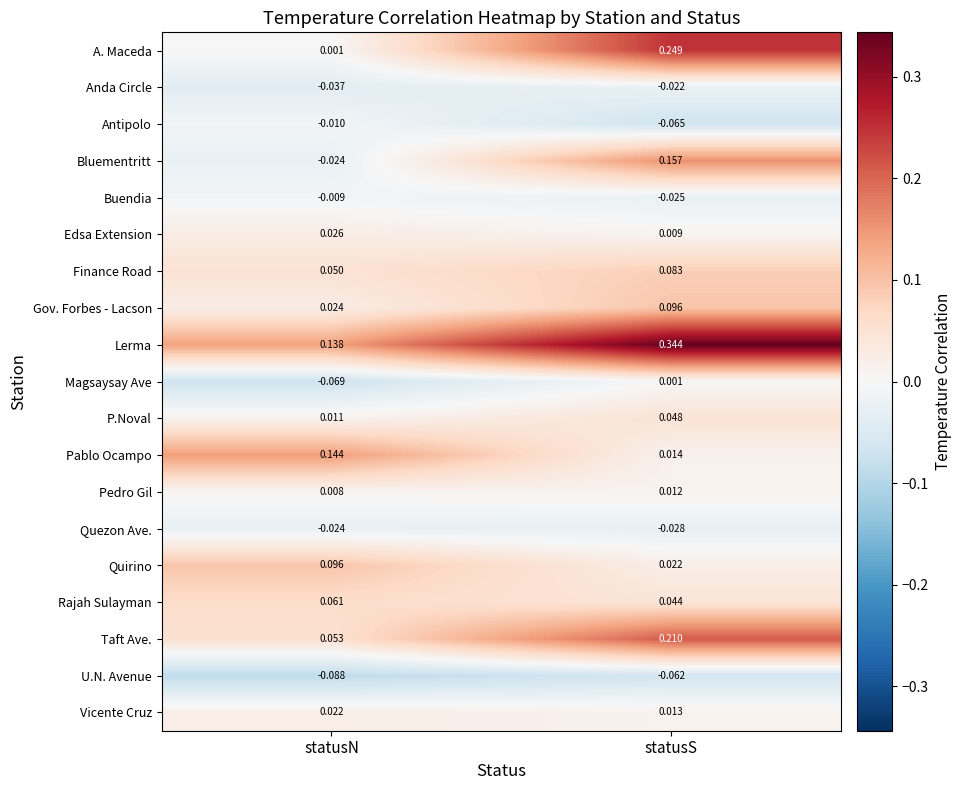

At which category does the chart reach its peak across all series?

statusS